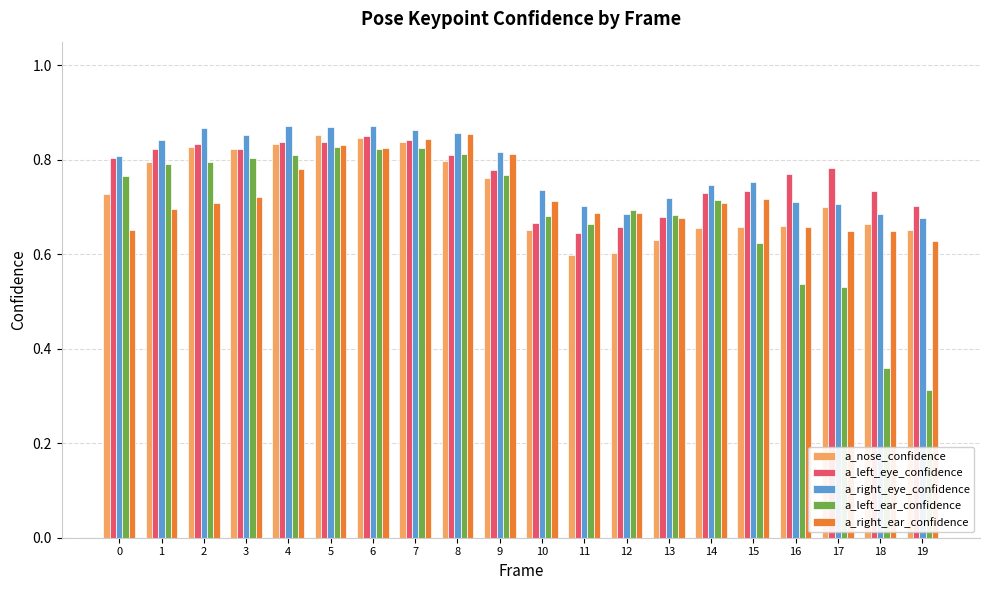

Is it true that a_left_ear_confidence equals 0.8 at 5?

True